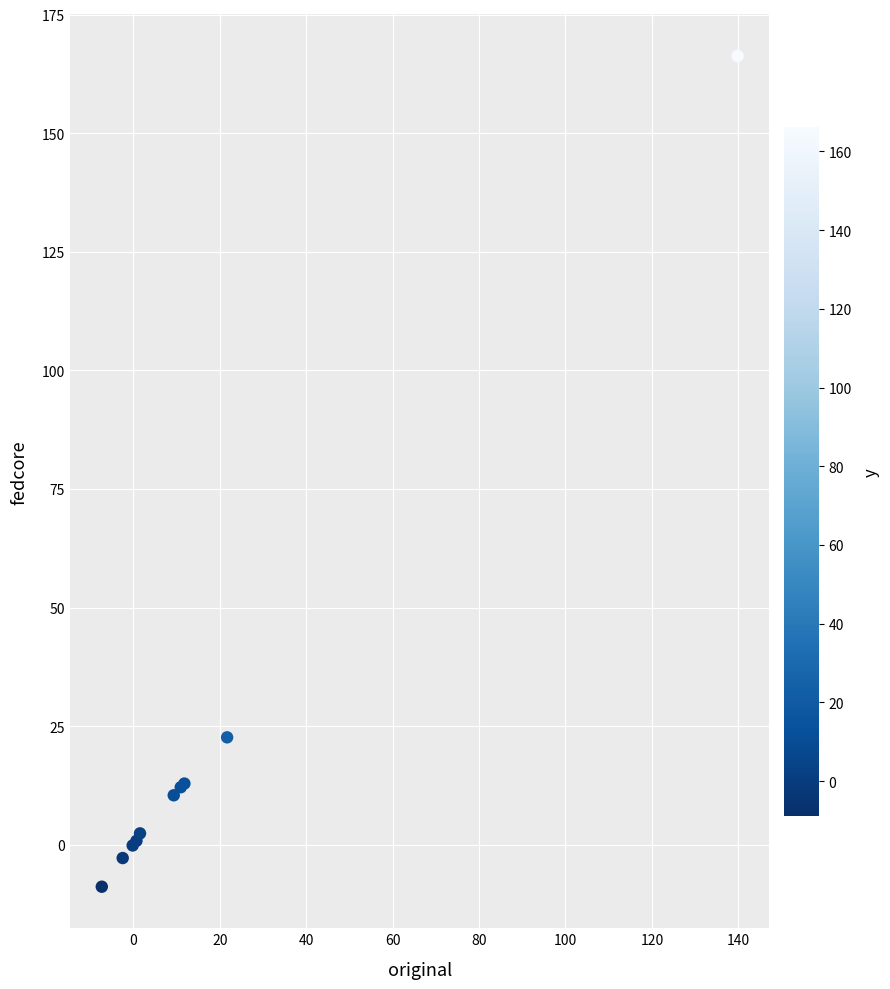

What Y value in the scatter plot is closest to 78?

22.6